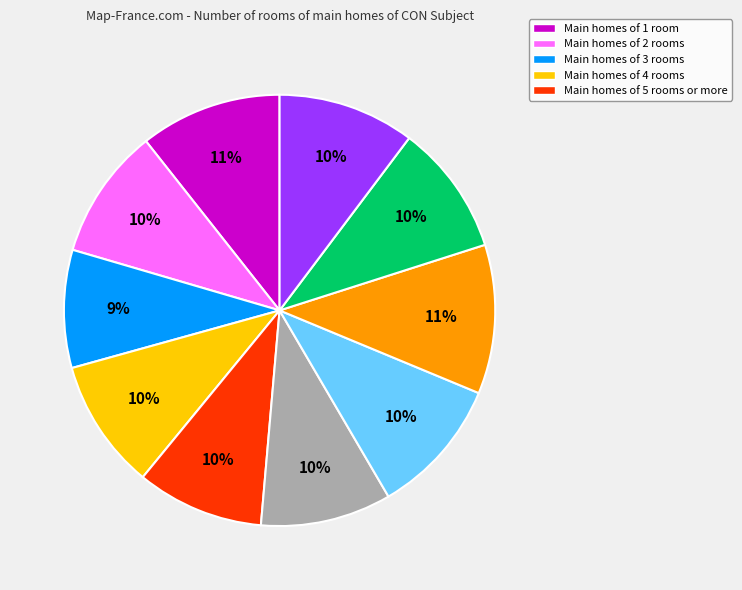

To the nearest percent, what is the average slice percentage?

10%